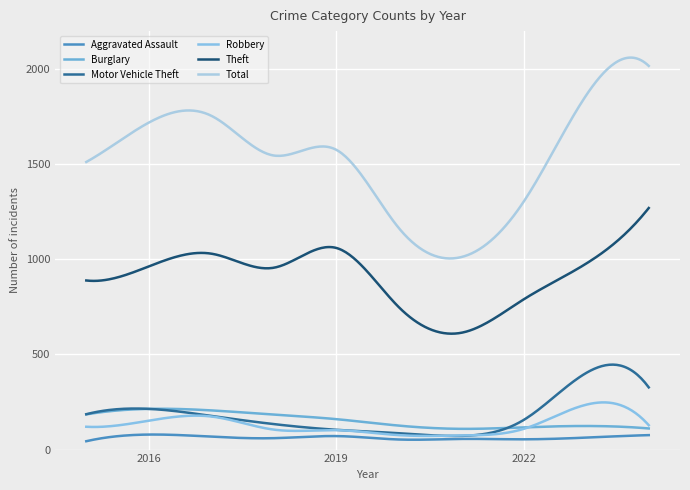

How many lines are shown in the chart?

6